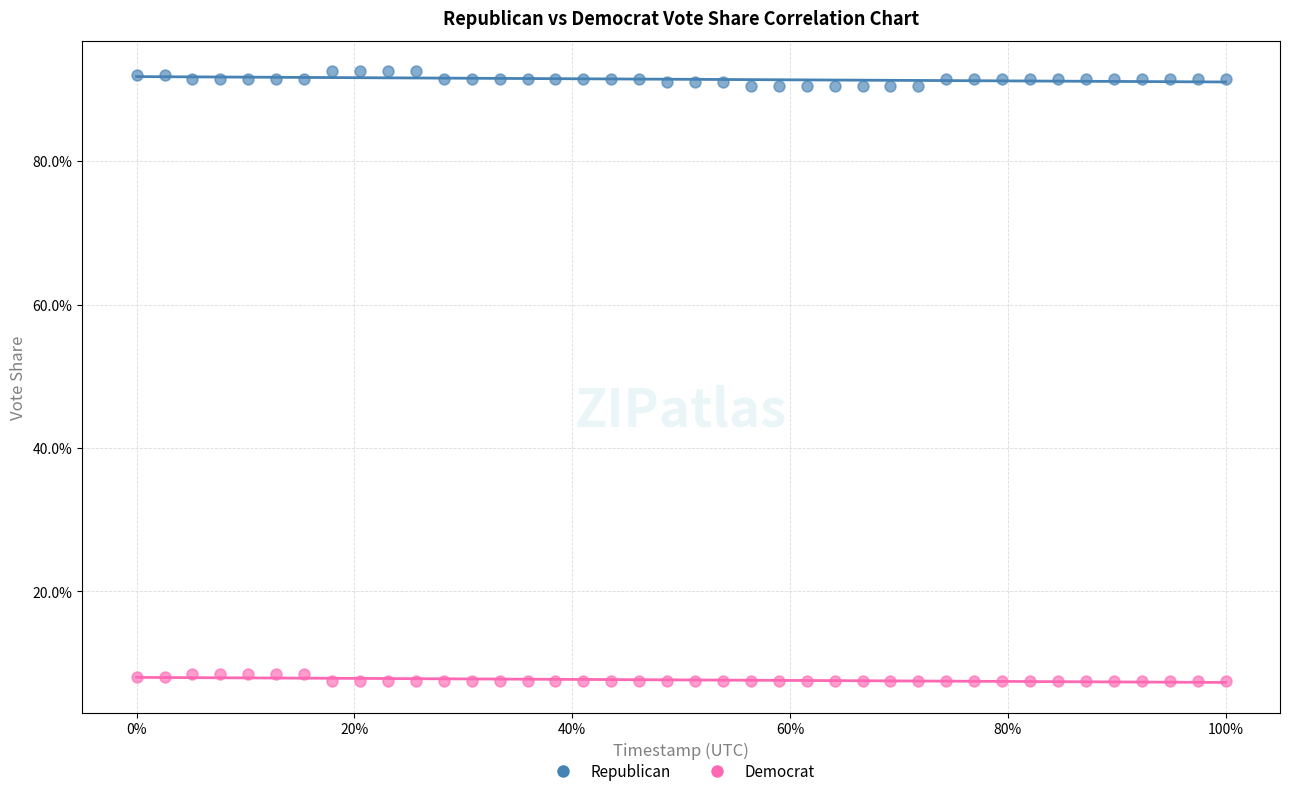

What are all the series names shown in the legend?

Republican, Democrat